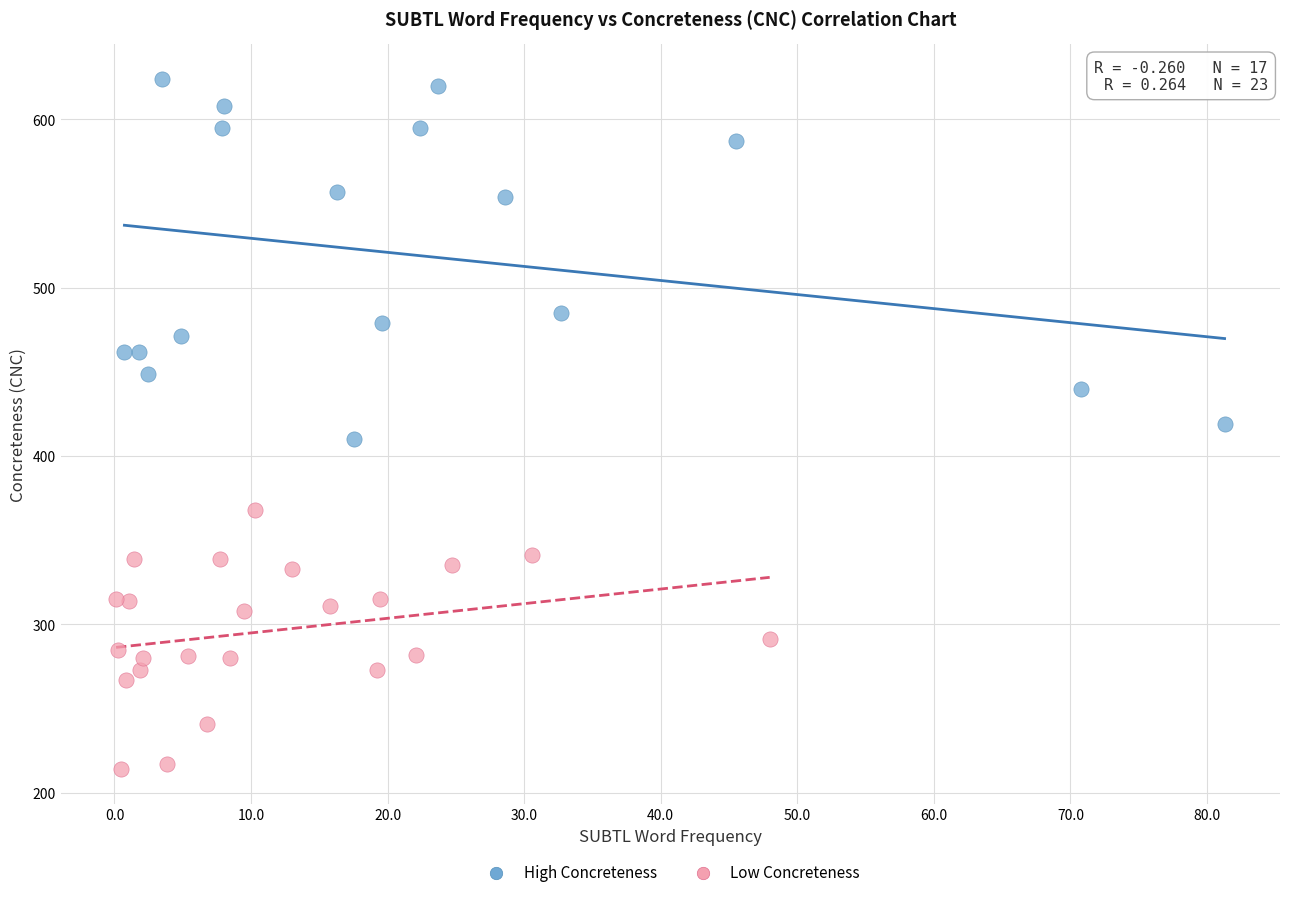

Which series reaches the maximum Y coordinate?

High Concreteness